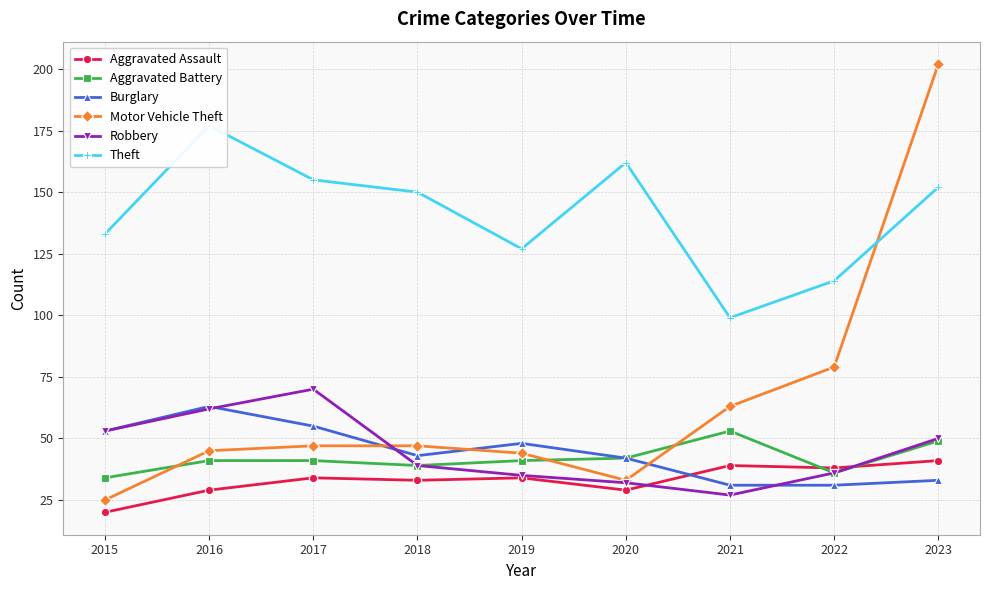

True or false: Aggravated Battery has a value of 72 at 2020.

False